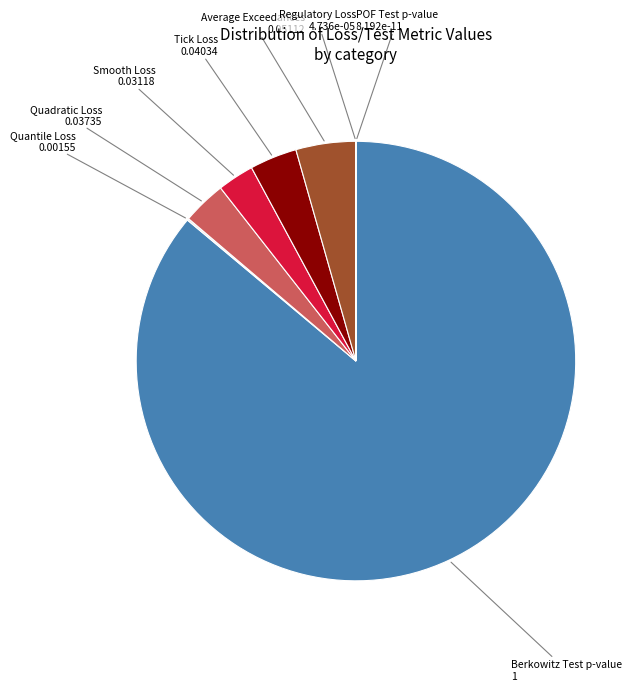

Which category has the biggest portion of the pie?

Berkowitz Test p-value